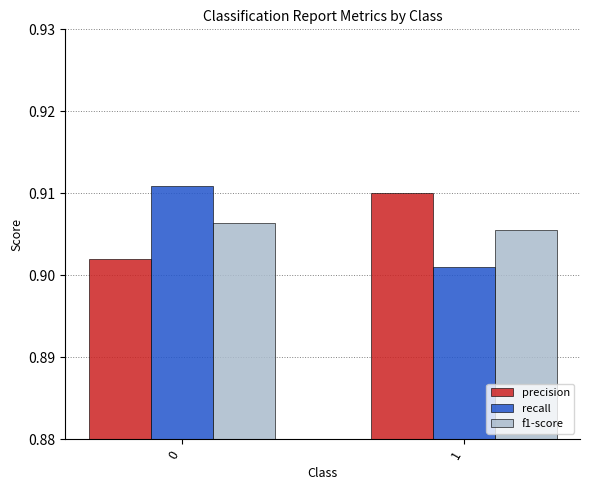

Does the chart contain any negative values?

No